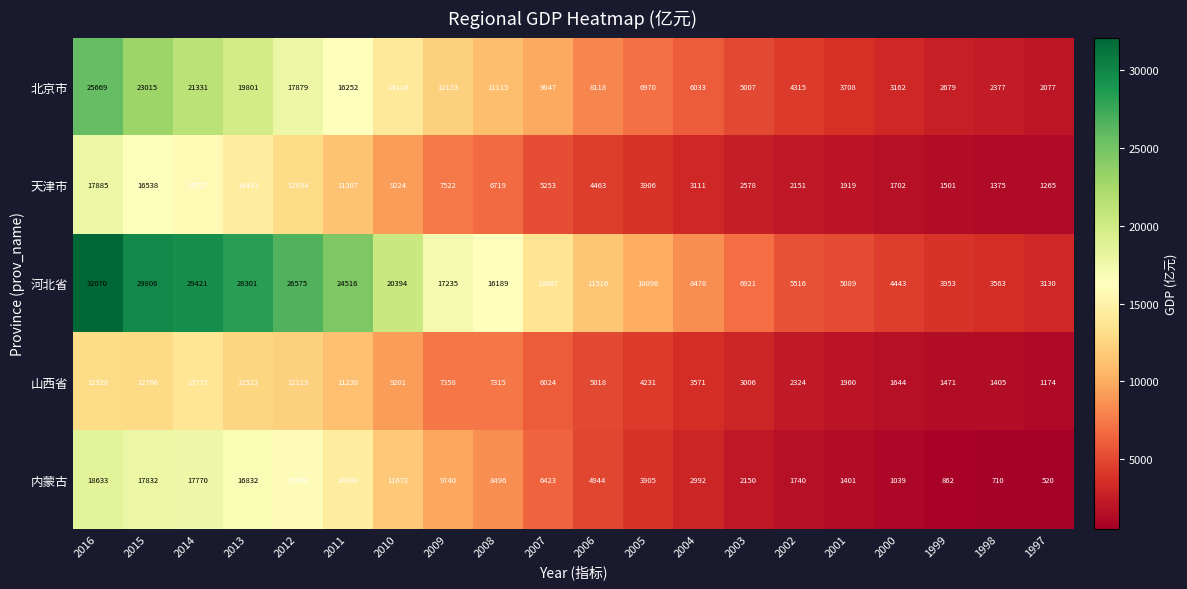

Where is 北京市 nearest to the value 13873?

2010